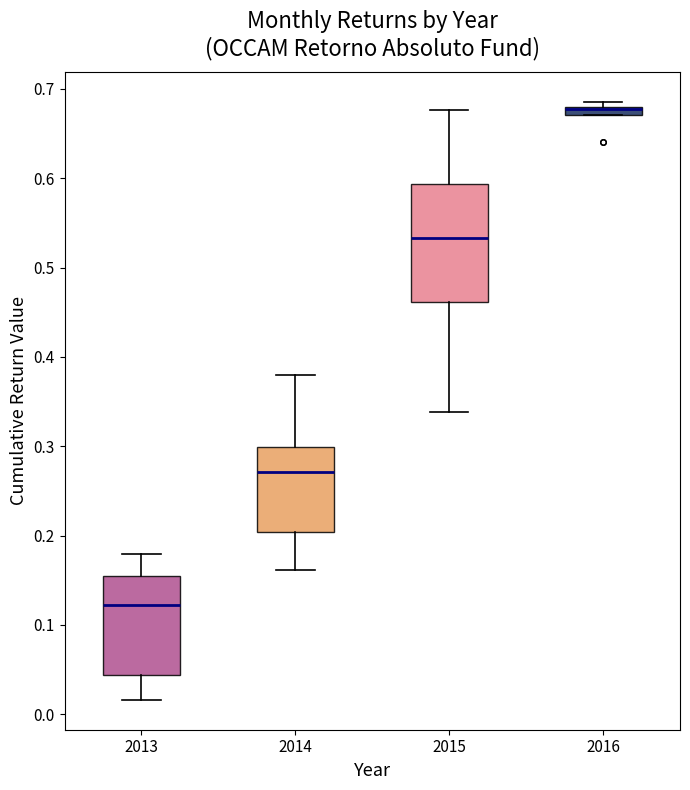

Where does the upper whisker of the box at x = 2013 end on the y-axis? The values are not printed on the chart, so give them approximately, as read against the axis.

0.18